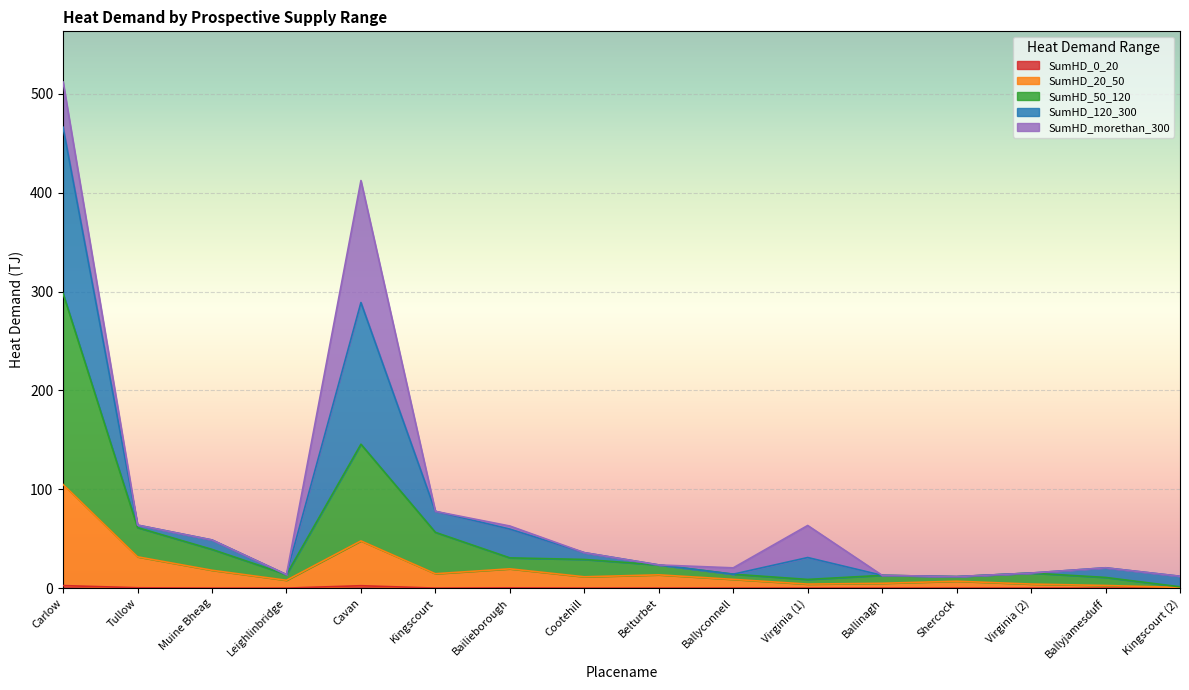

At which category is the sum across all series the highest?

Carlow